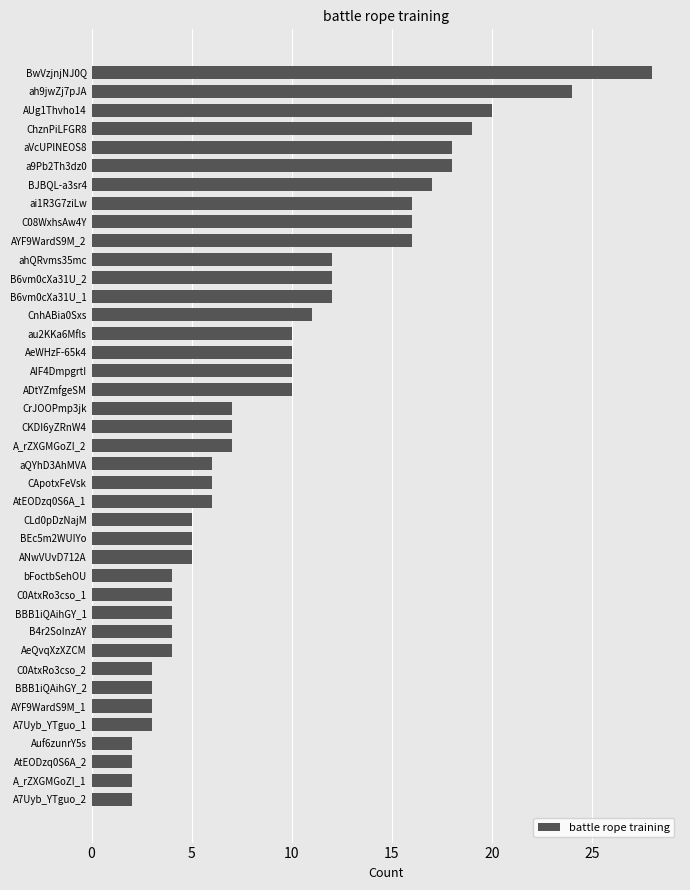

Which label corresponds to the largest value in the chart?

BwVzjnjNJ0Q